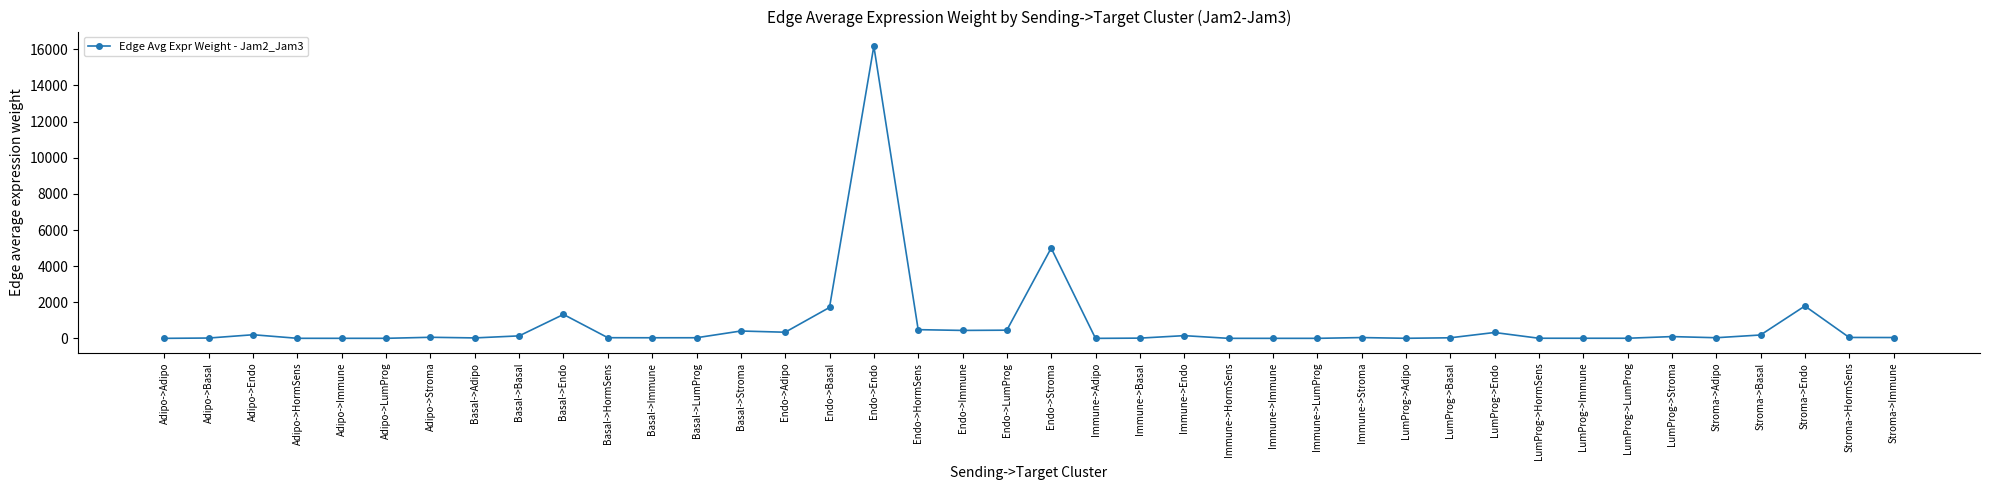

What is the maximum value shown in the chart?

16173.6